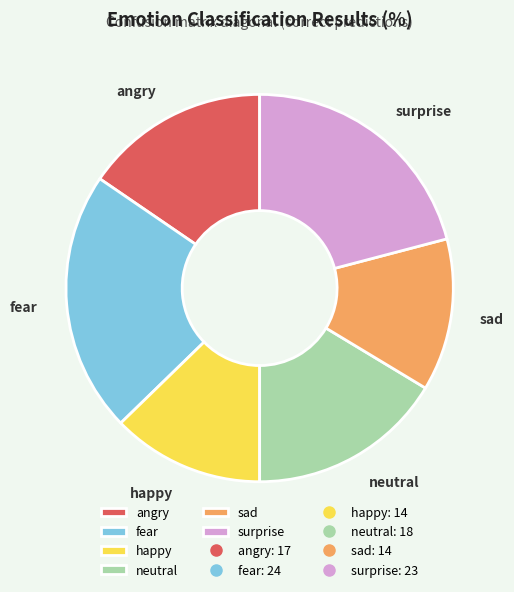

Combined, do happy and angry account for over 50%?

No